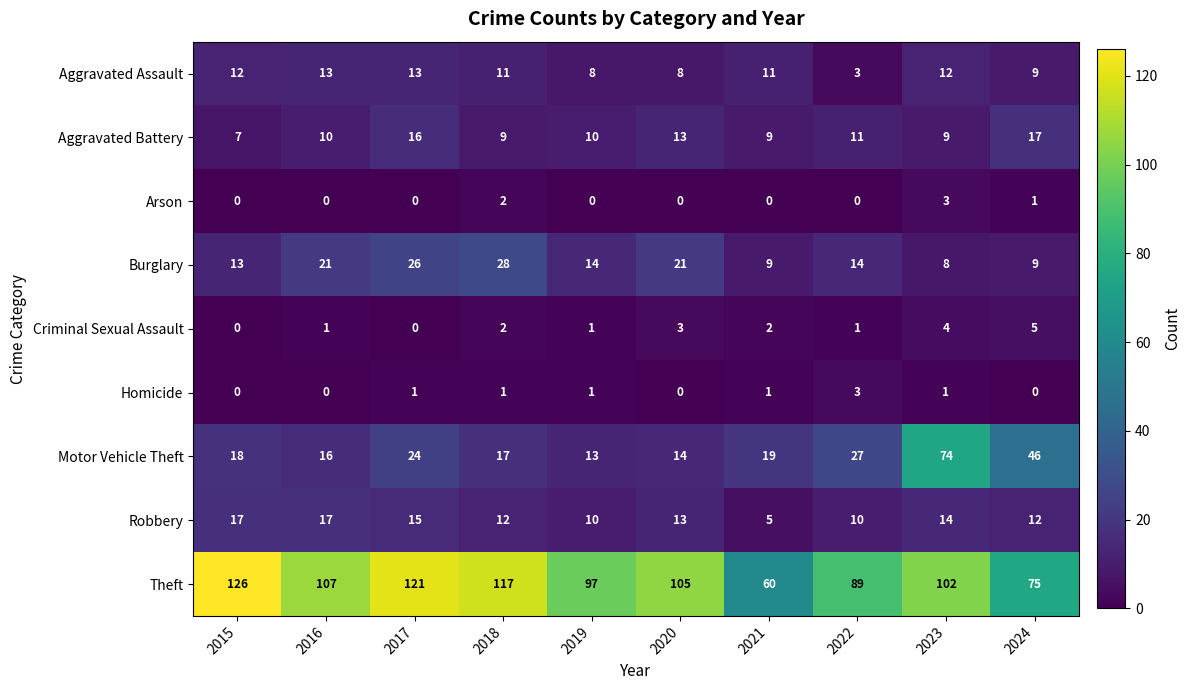

What is the spread (max minus min) of values at 2016?

107